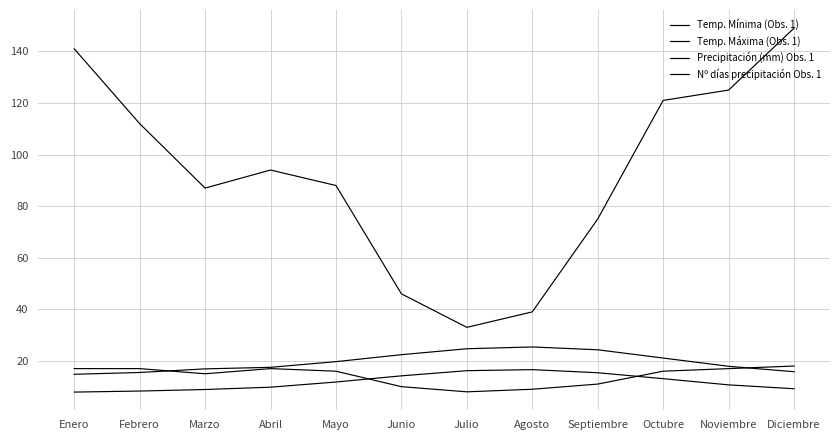

At which category is the sum across all series the highest?

Diciembre